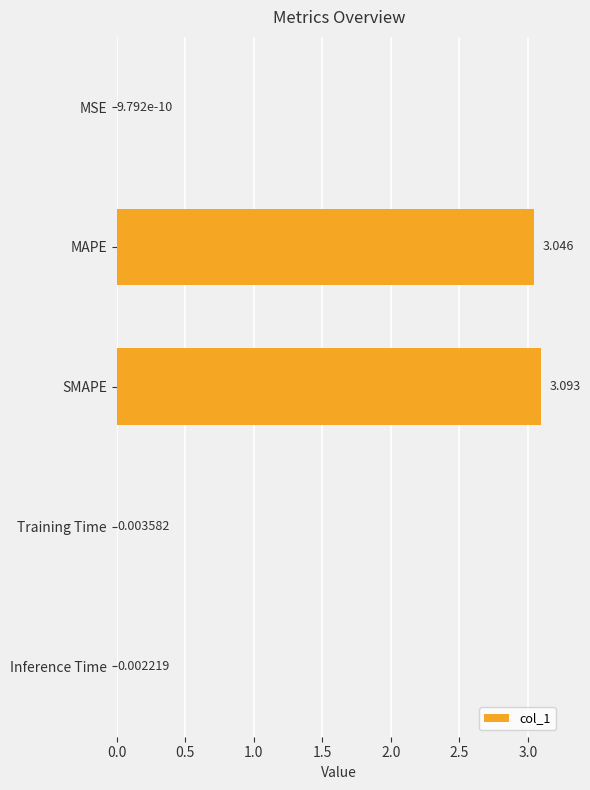

Which category has the highest value across all series?

SMAPE